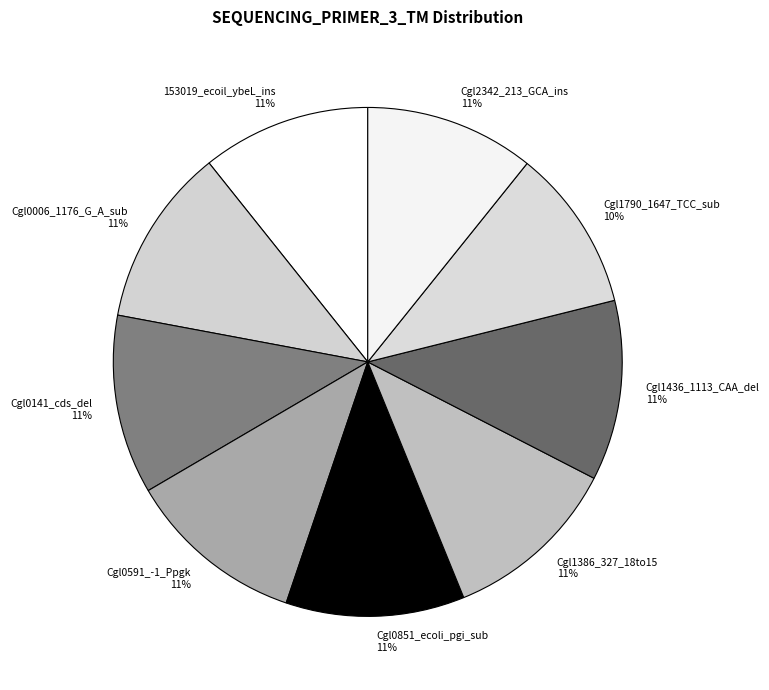

To the nearest percent, what is the average slice percentage?

11%